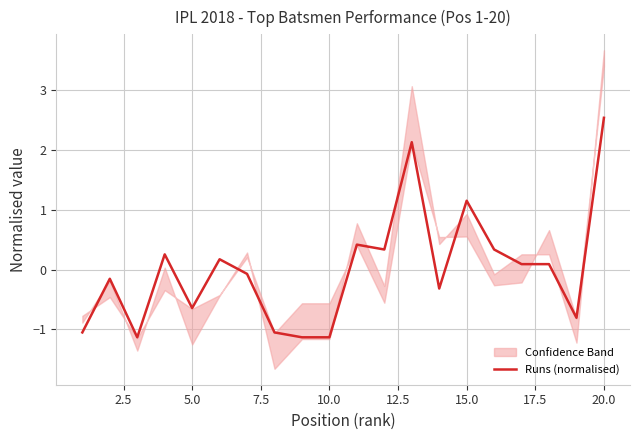

How many points are higher than both their immediate neighbors (excluding endpoints)?

6